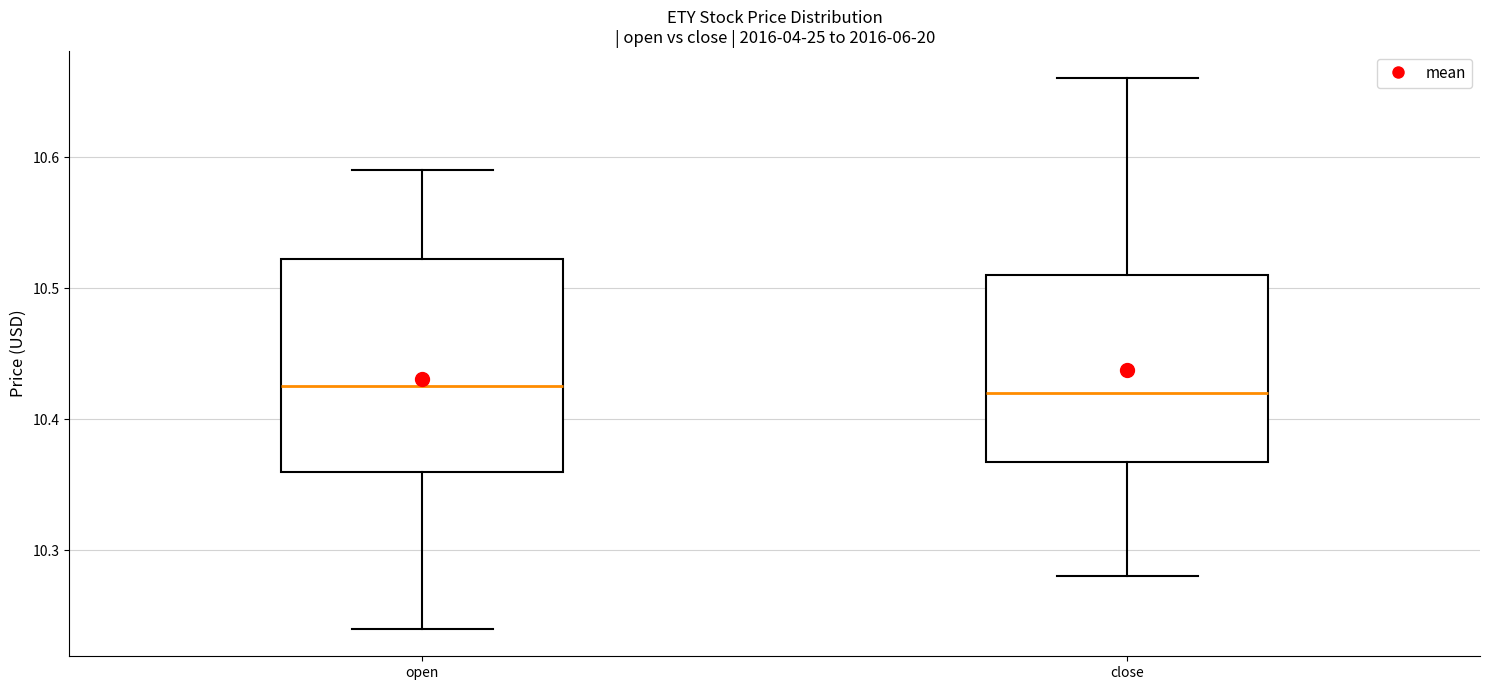

Which box is the tallest, from its lower edge to its upper edge?

open